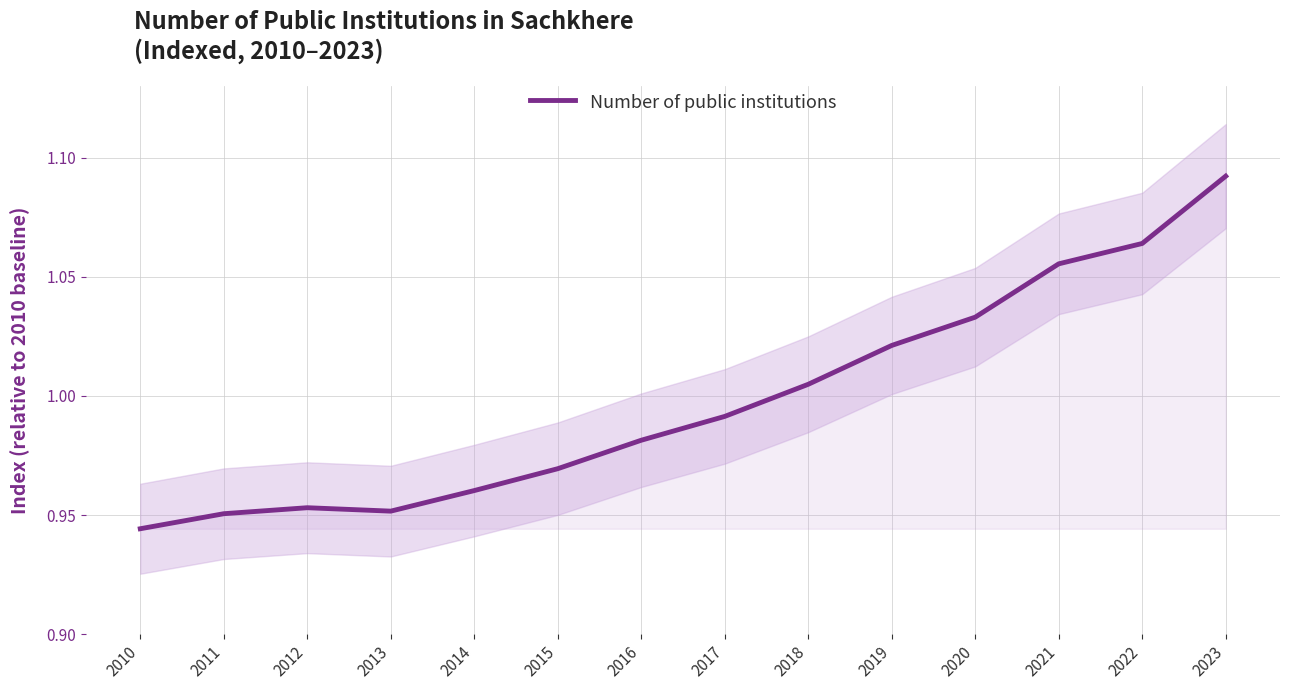

Where is the data nearest to the value 1?

2018